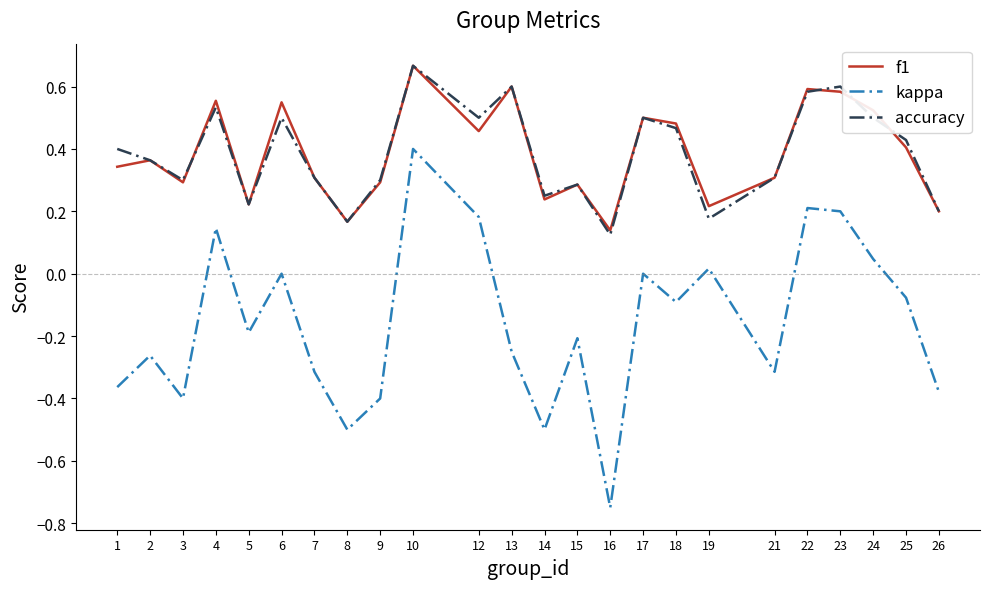

In accuracy, how many points are higher than both neighbors (excluding endpoints)?

7